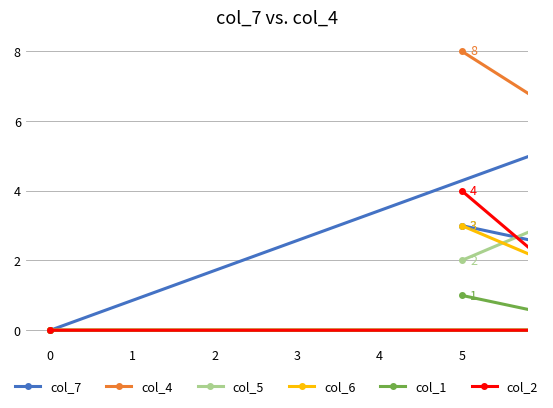

True or false: col_1 and col_4 intersect in this chart.

False